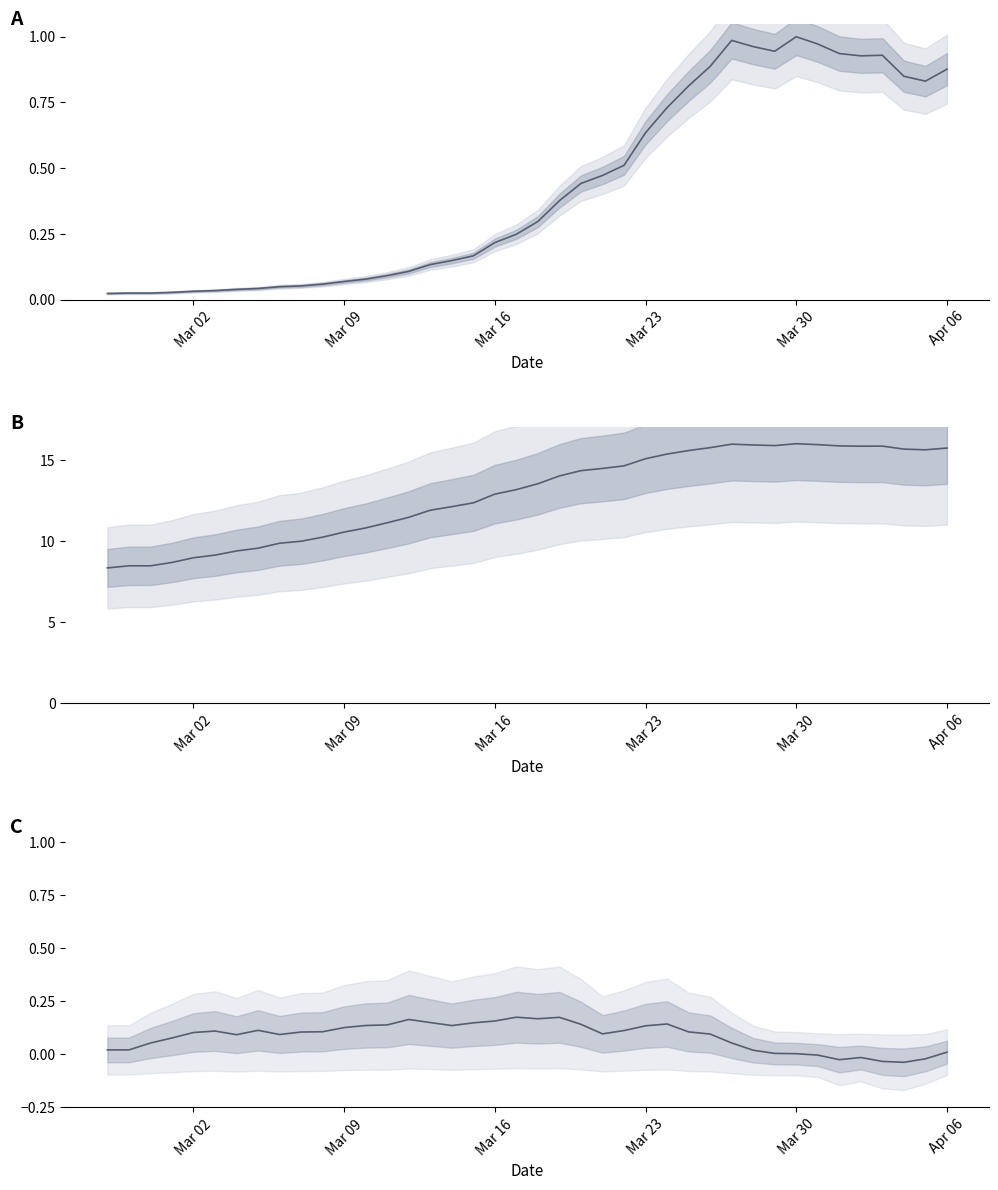

At which label does the data first exceed 0?

Mar 02